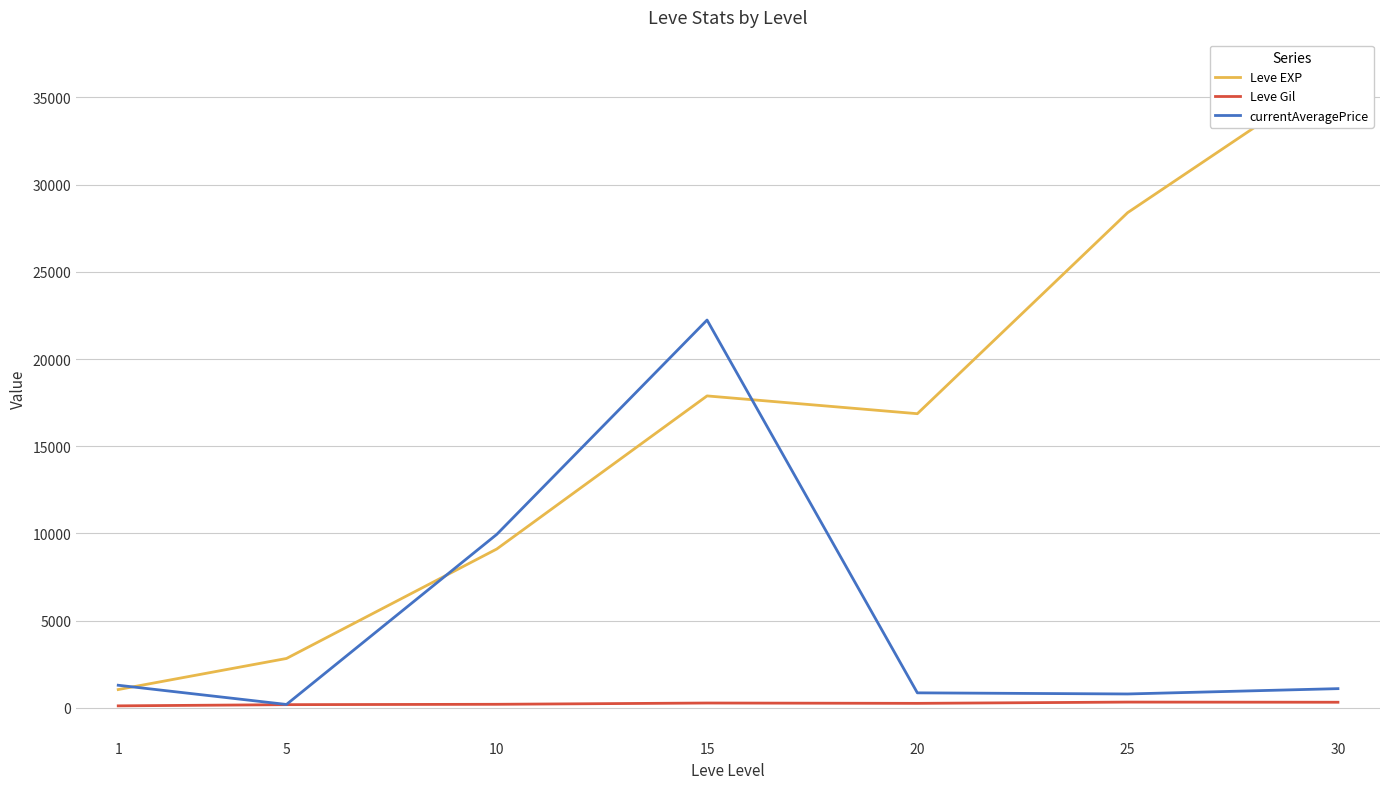

True or false: Leve Gil and currentAveragePrice intersect in this chart.

False